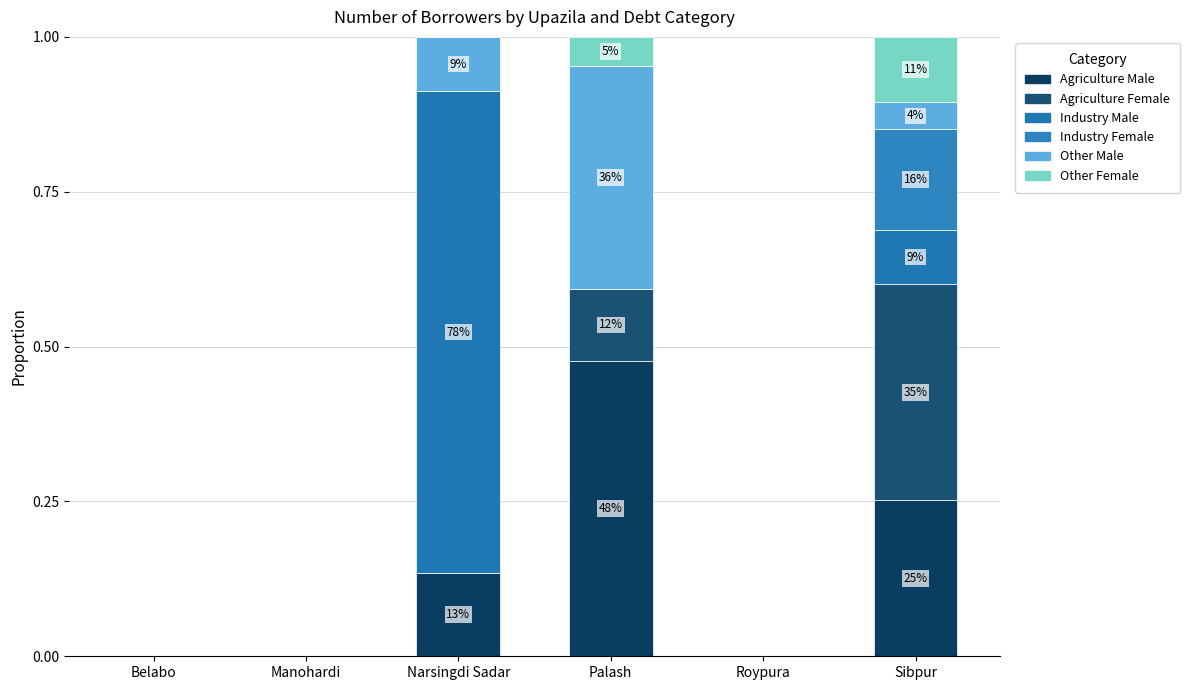

Are the bars horizontal?

No